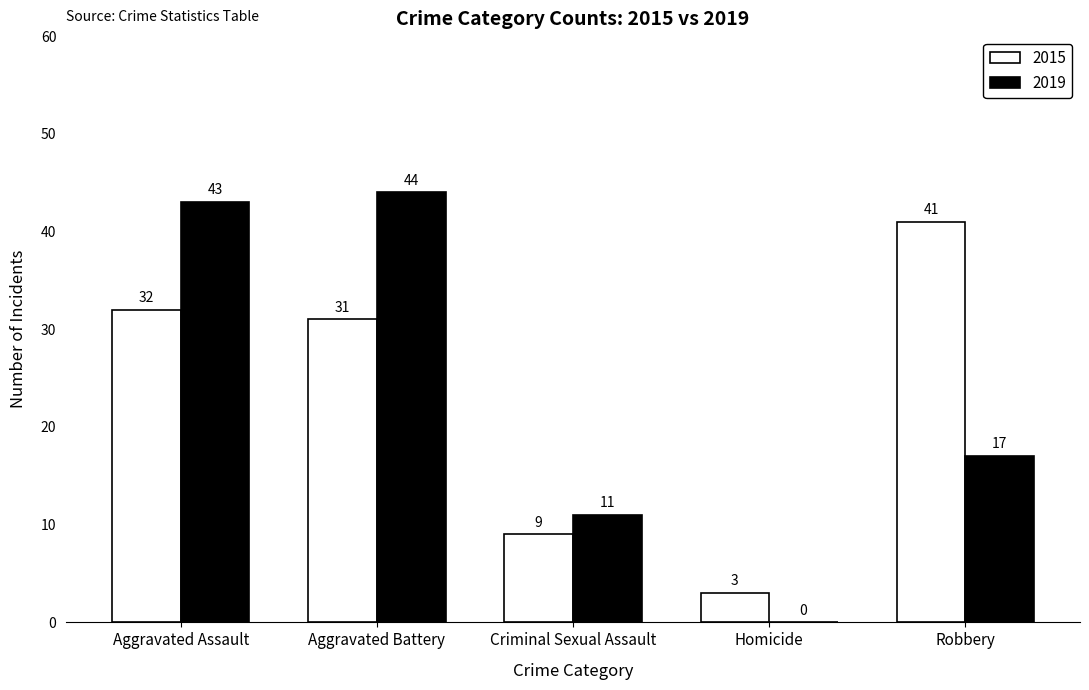

How many series are shown in this chart?

2